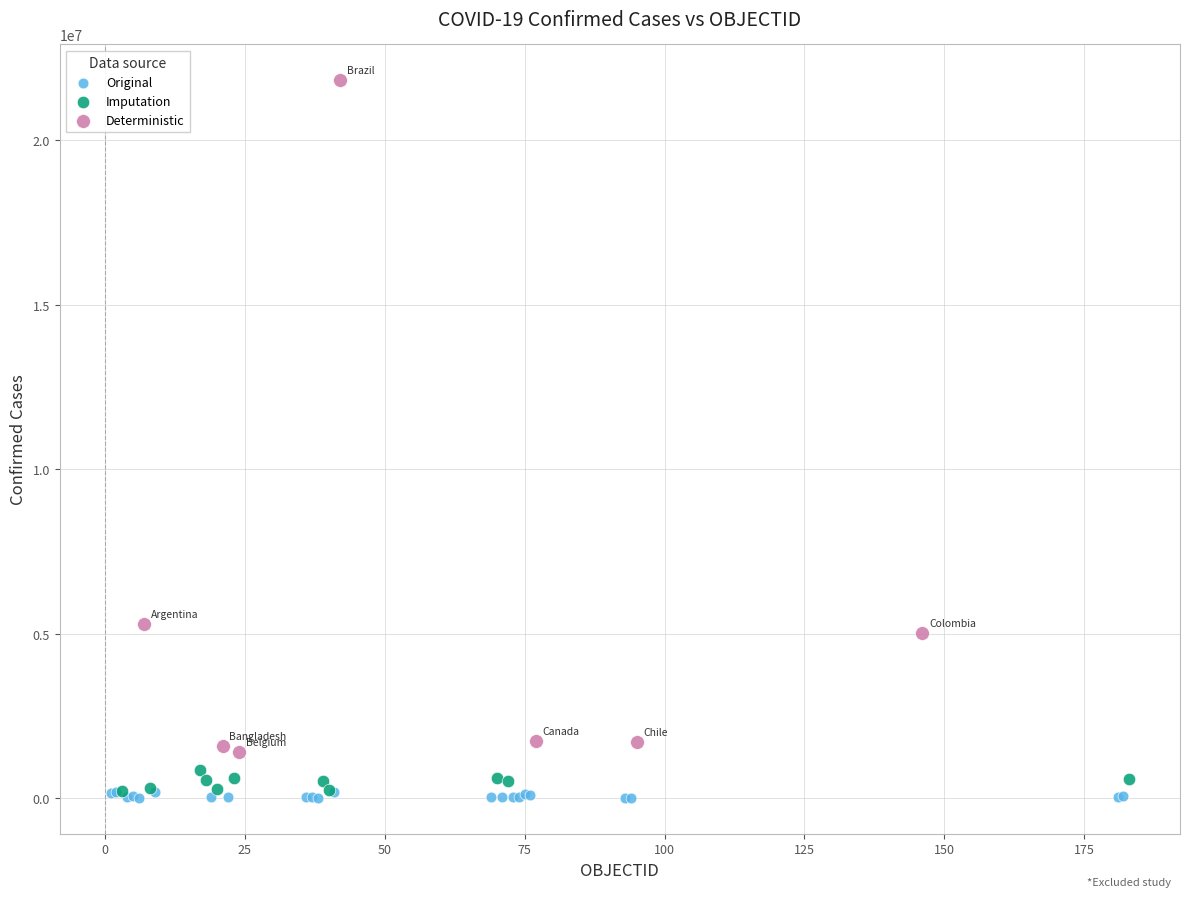

Which series reaches the maximum Y coordinate?

Deterministic